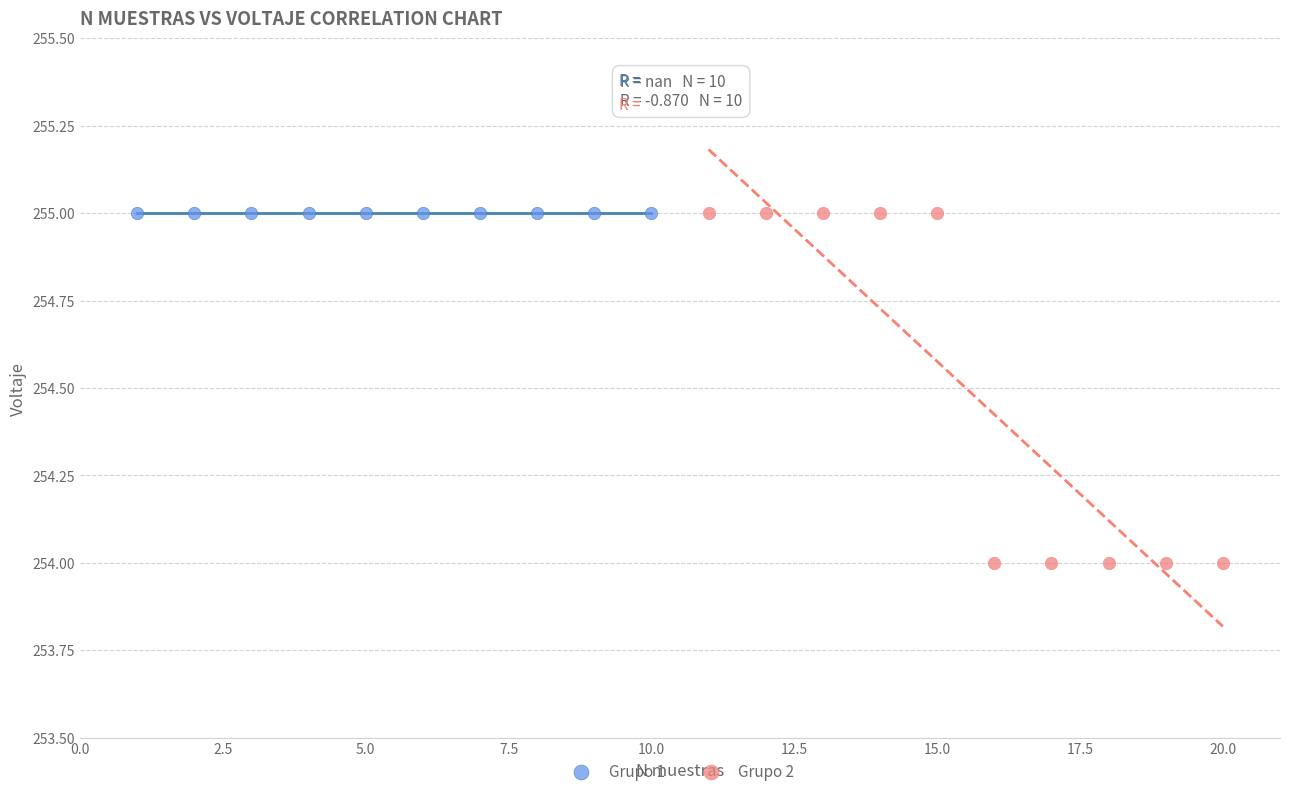

Which series reaches the minimum Y coordinate?

Grupo 2